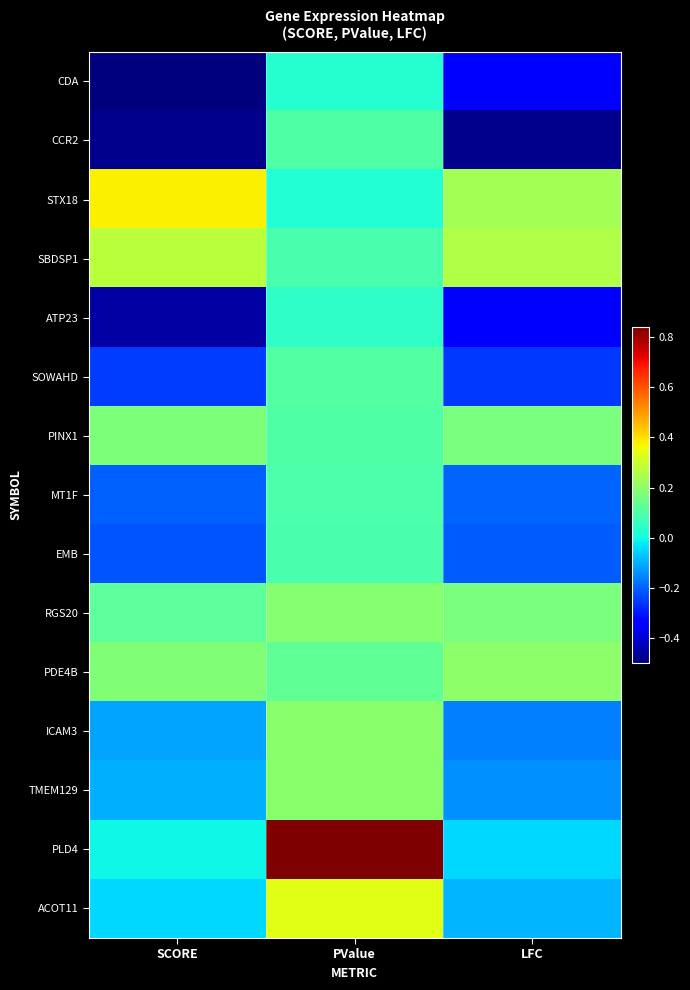

Which series changed the most between PValue and LFC?

PLD4